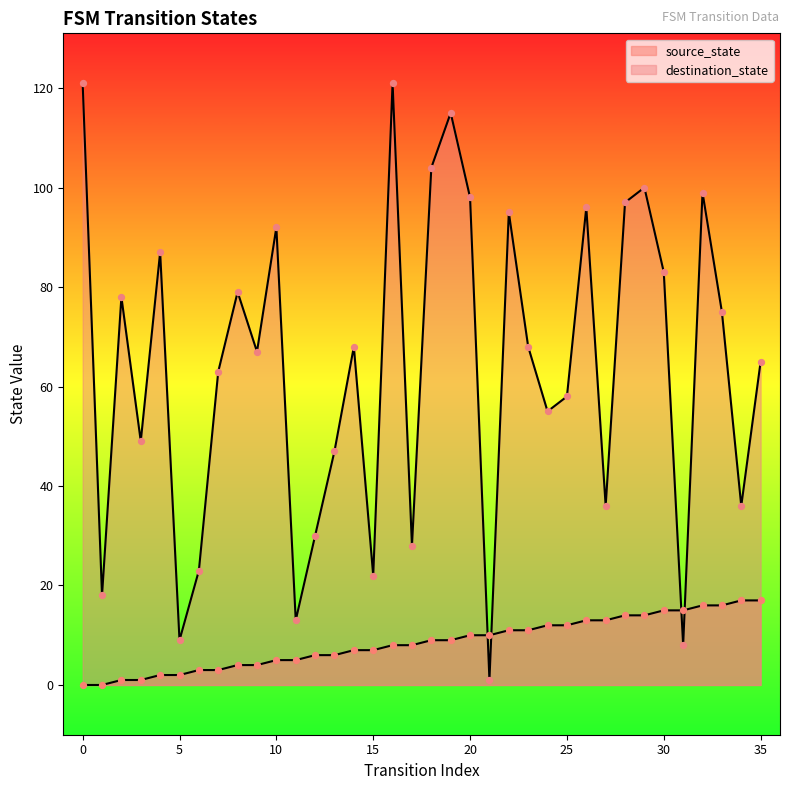

Which series contains the highest Y value?

destination_state